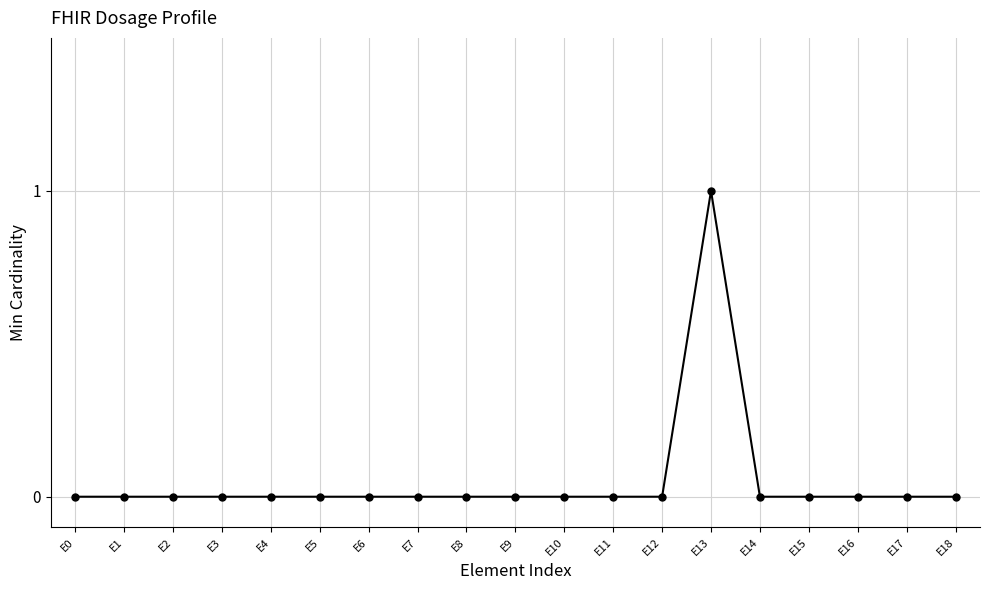

Reading left to right, extract all data points from this chart.

E0=0	E1=0	E2=0	E3=0	E4=0	E5=0	E6=0	E7=0	E8=0	E9=0	E10=0	E11=0	E12=0	E13=1	E14=0	E15=0	E16=0	E17=0	E18=0